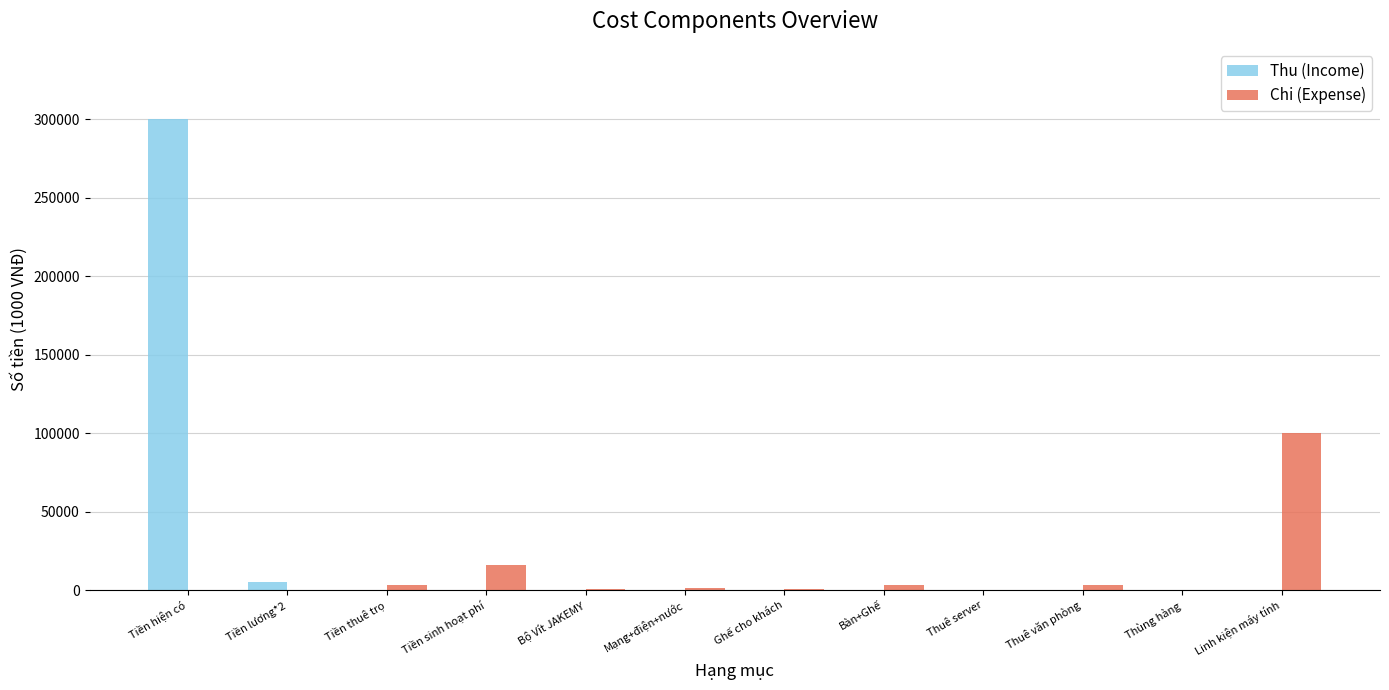

What is the sum of all Chi (Expense) values?

127882